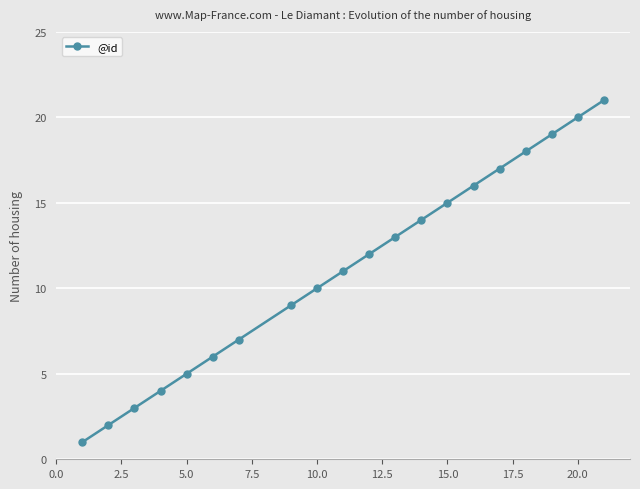

Reading right to left, list all the values displayed in this chart.

21	20	19	18	17	16	15	14	13	12	11	10	9	7	6	5	4	3	2	1